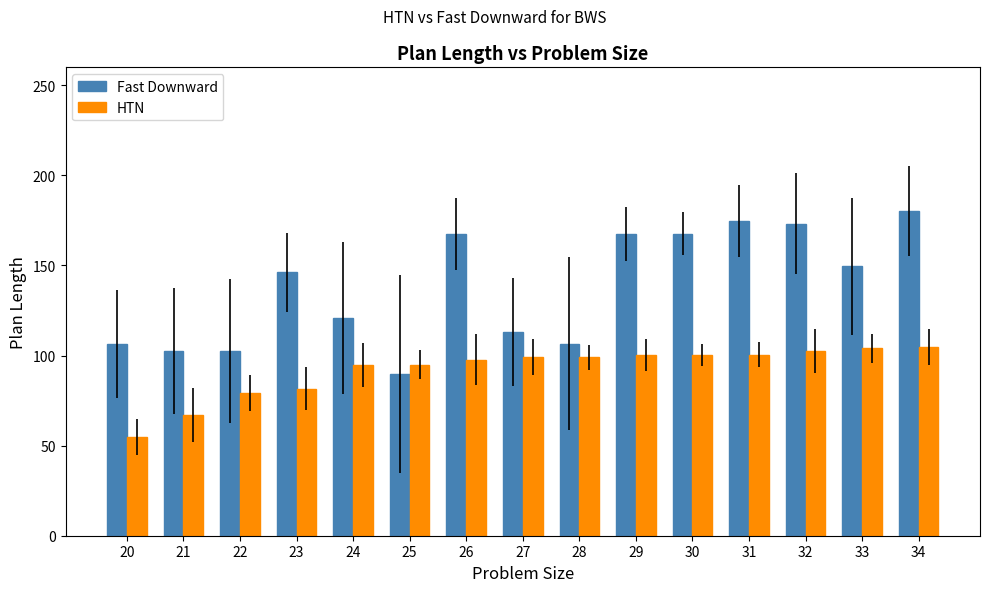

Where does the Fast Downward series first go above 146?

23